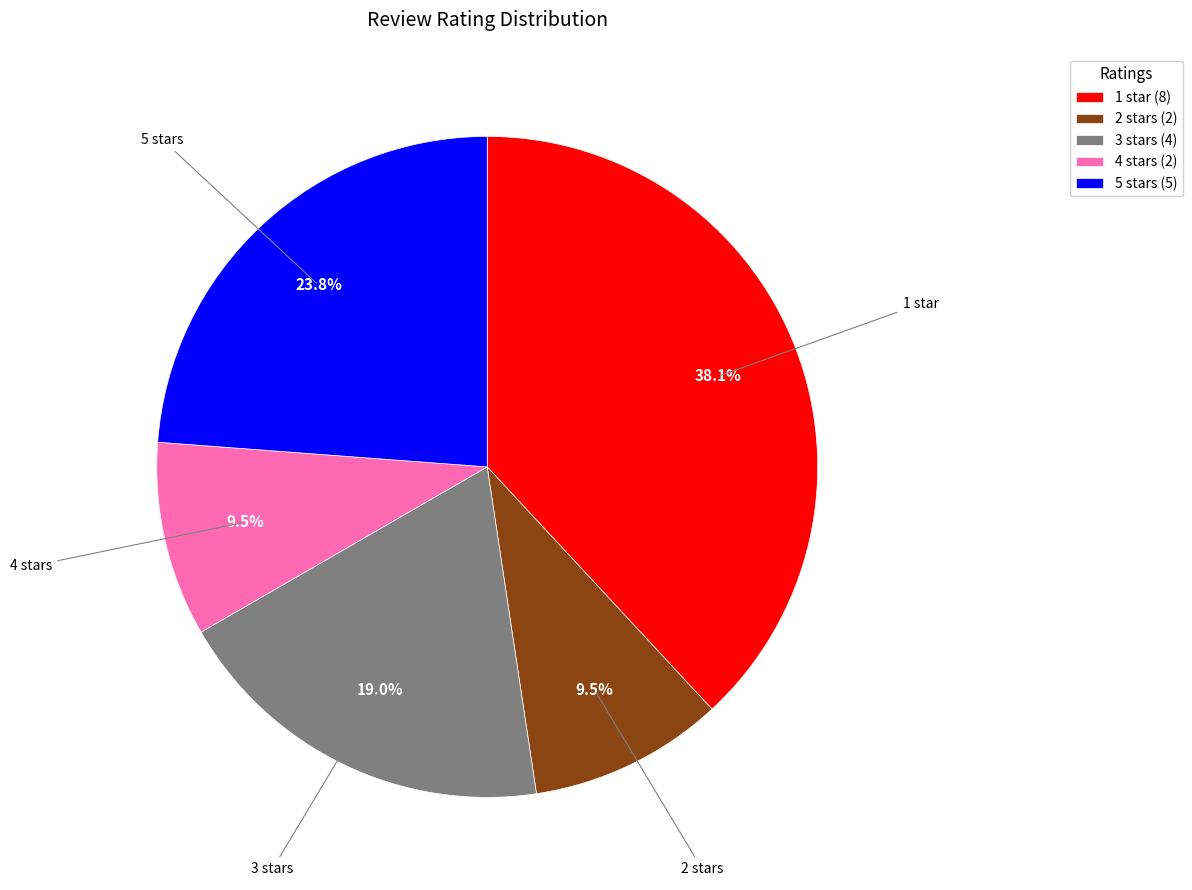

Do 5 stars (5) and 2 stars (2) together represent more than half of the pie?

No